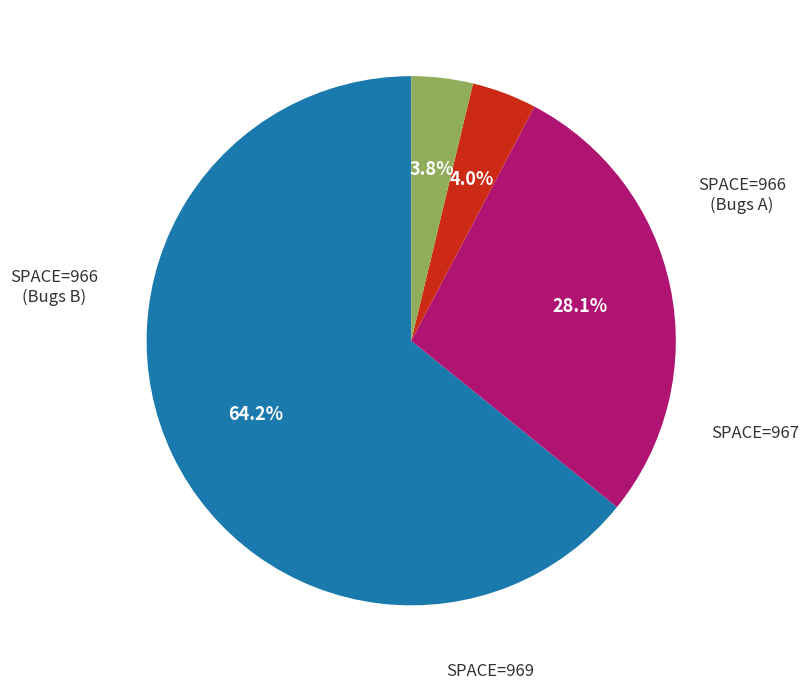

To the nearest percent, what is the average slice percentage?

25%